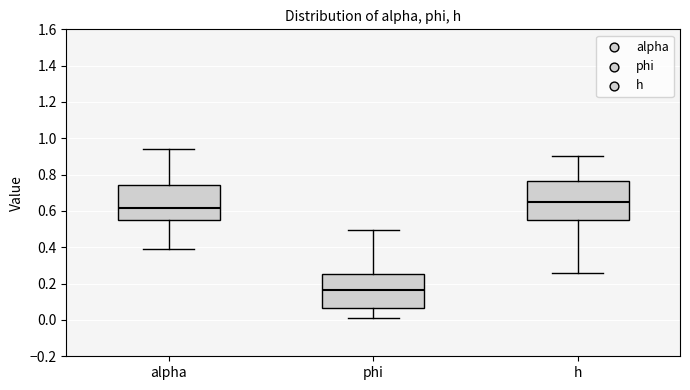

Reading left to right, transcribe this box plot: for each box, give where its median line is, the range the box spans, and where its two whiskers end, as read against the y-axis. The values are not printed on the chart, so give them approximately, as read against the axis.

alpha: median 0.62, box 0.54 to 0.74, whiskers 0.40 to 0.94
phi: median 0.16, box 0.06 to 0.26, whiskers 0.02 to 0.50
h: median 0.64, box 0.56 to 0.76, whiskers 0.26 to 0.90